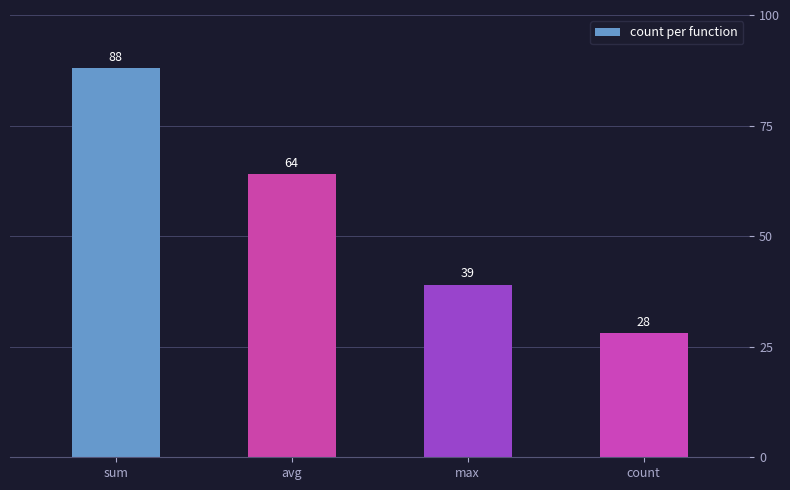

How many values are between 39 and 88?

3